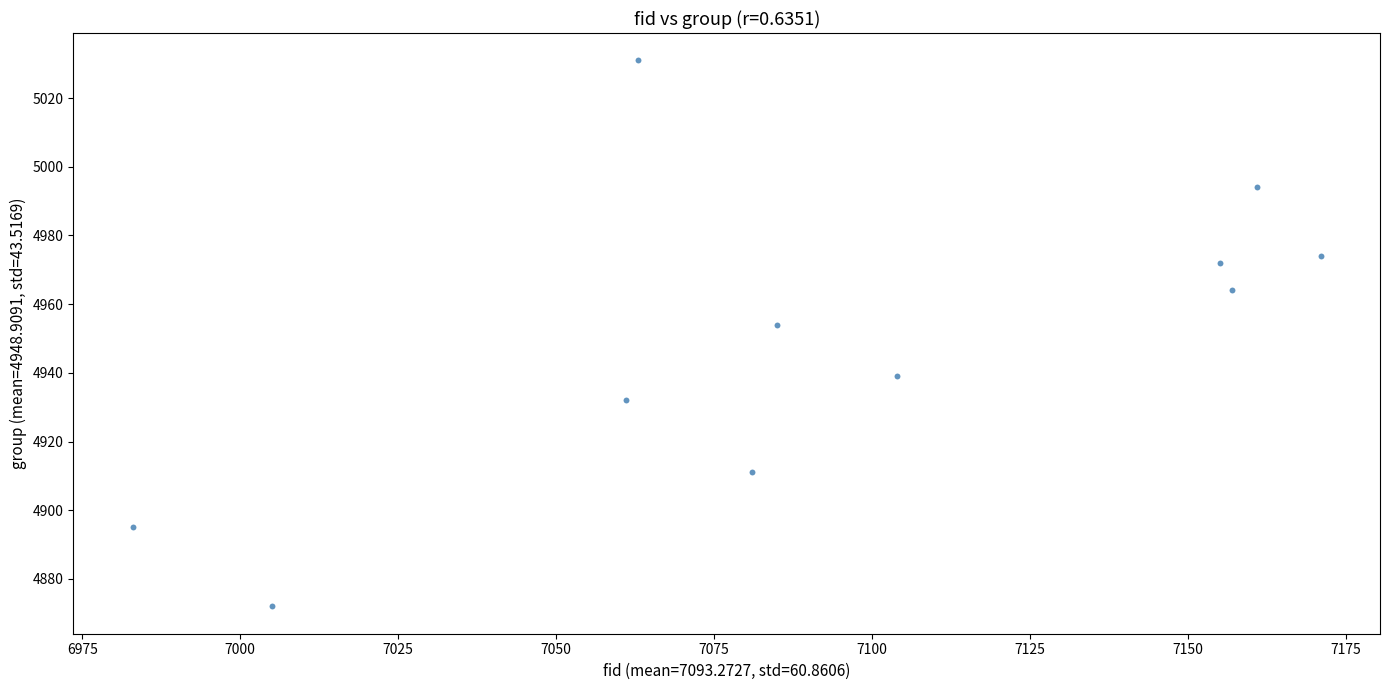

What is the range of X values (max minus min)?

188